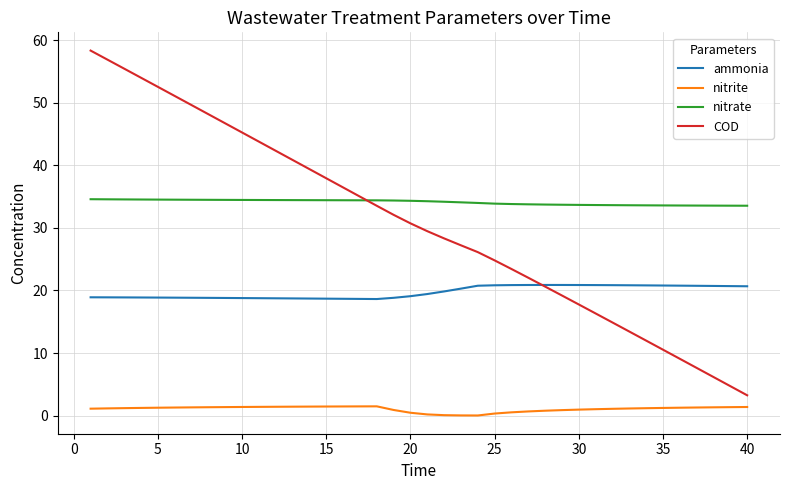

True or false: nitrate and nitrite intersect in this chart.

False